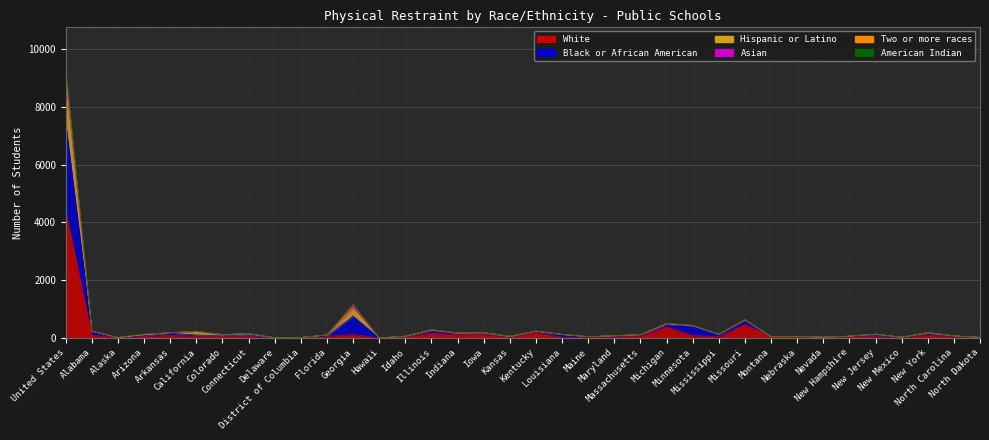

True or false: White and American Indian intersect in this chart.

False